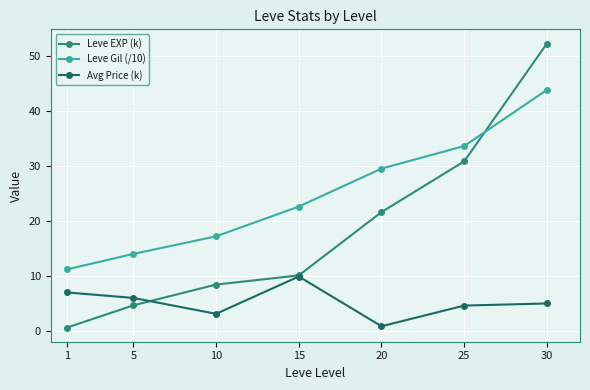

What is the spread (max minus min) of values at 1?

10.6